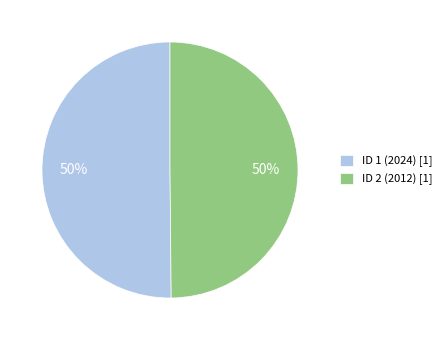

Is it true that ID 1 (2024) is 50% of the pie?

True